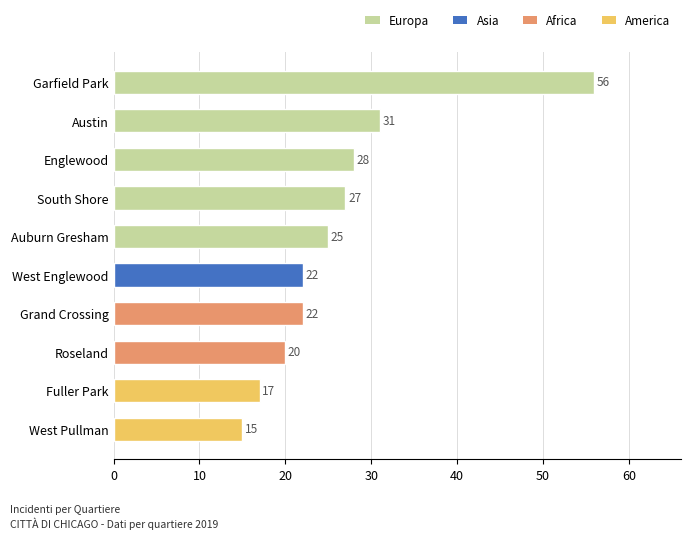

Is it true that the value at South Shore is 11?

False